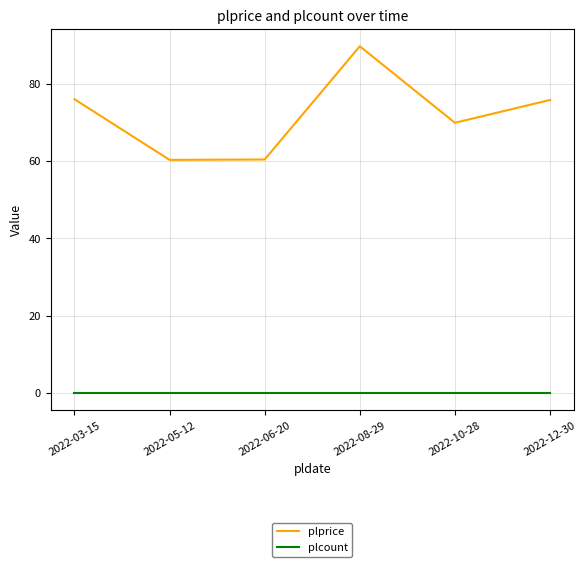

Between 2022-03-15 and 2022-05-12, which series saw the biggest shift?

plprice